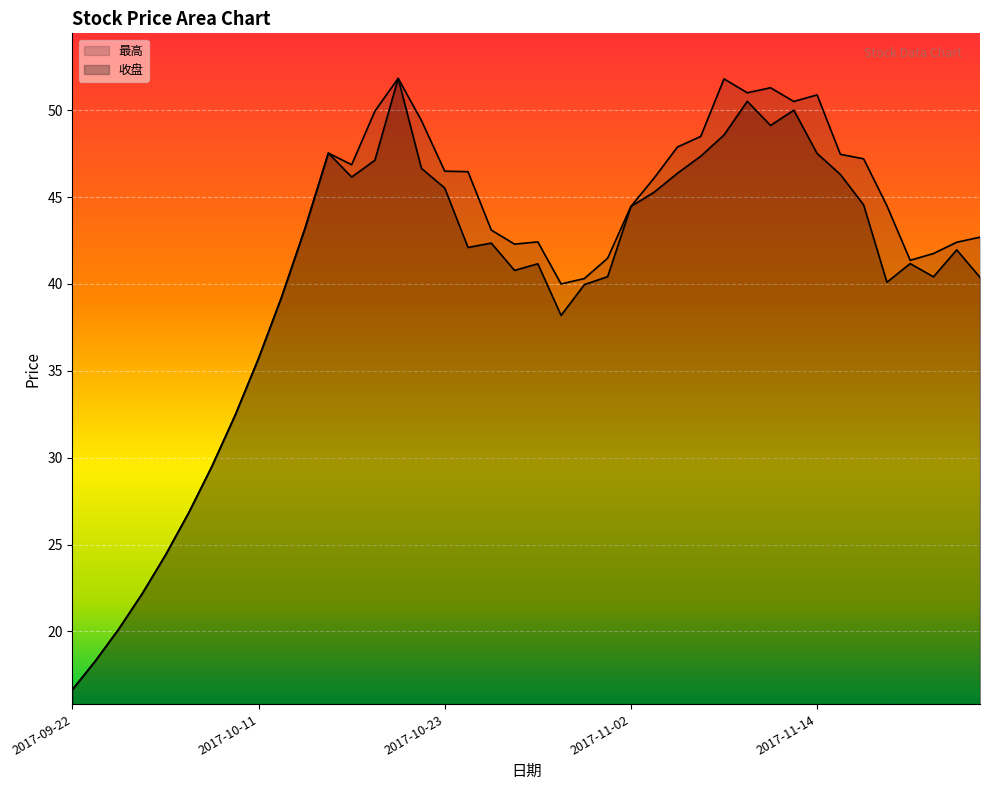

Where is the first local maximum for 最高?

2017-10-16